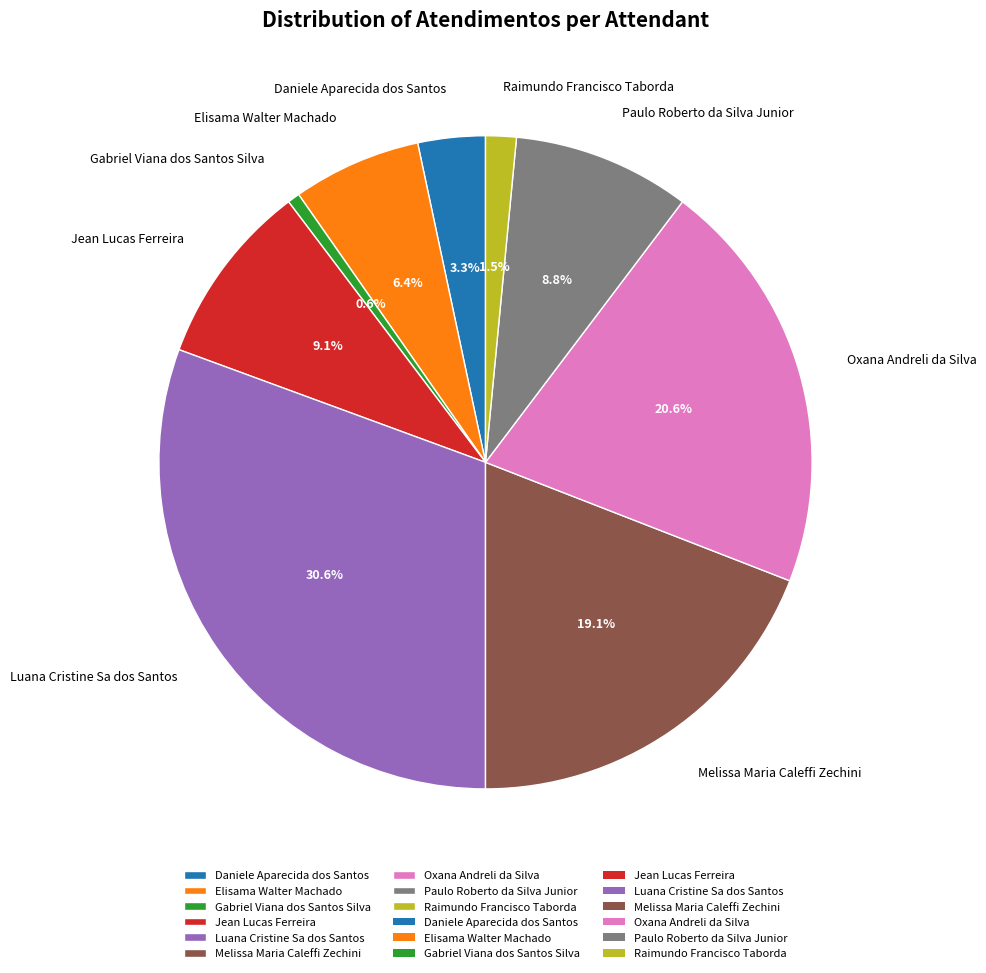

True or false: Paulo Roberto da Silva Junior accounts for 9% of the total.

True